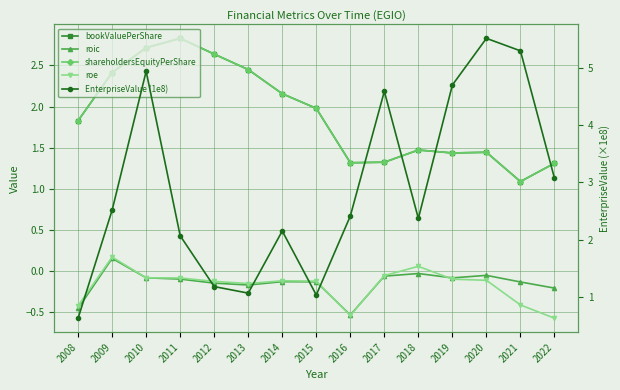

Where does the EnterpriseValue (1e8) series first go above 2?

2009